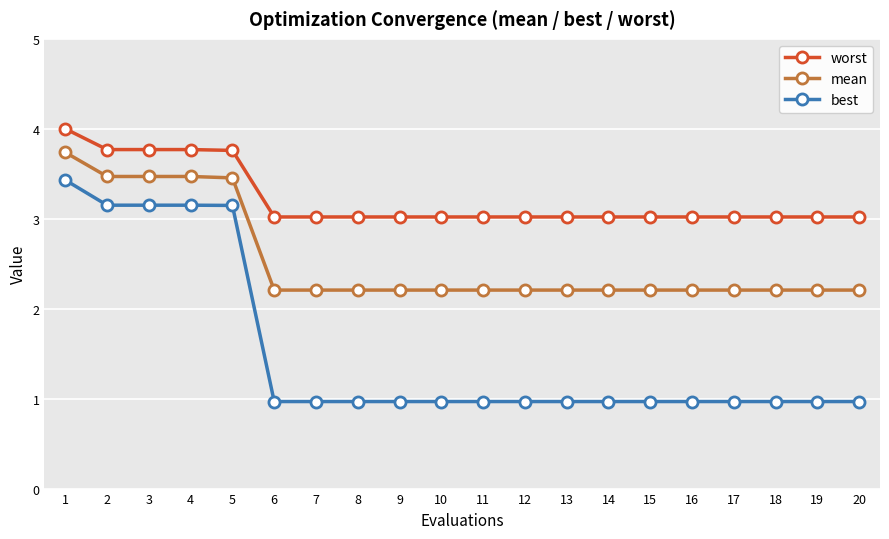

What is the total value across all series at 16?

6.2